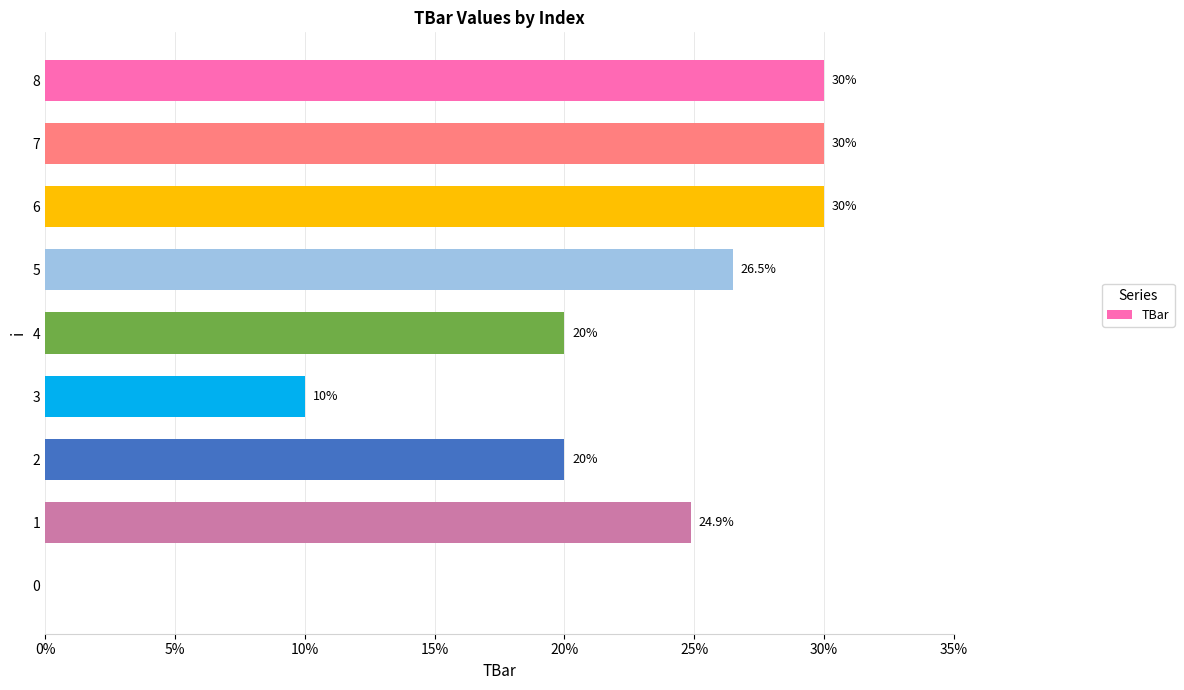

The chart shows a value of 16.4 at 0. True or false?

False